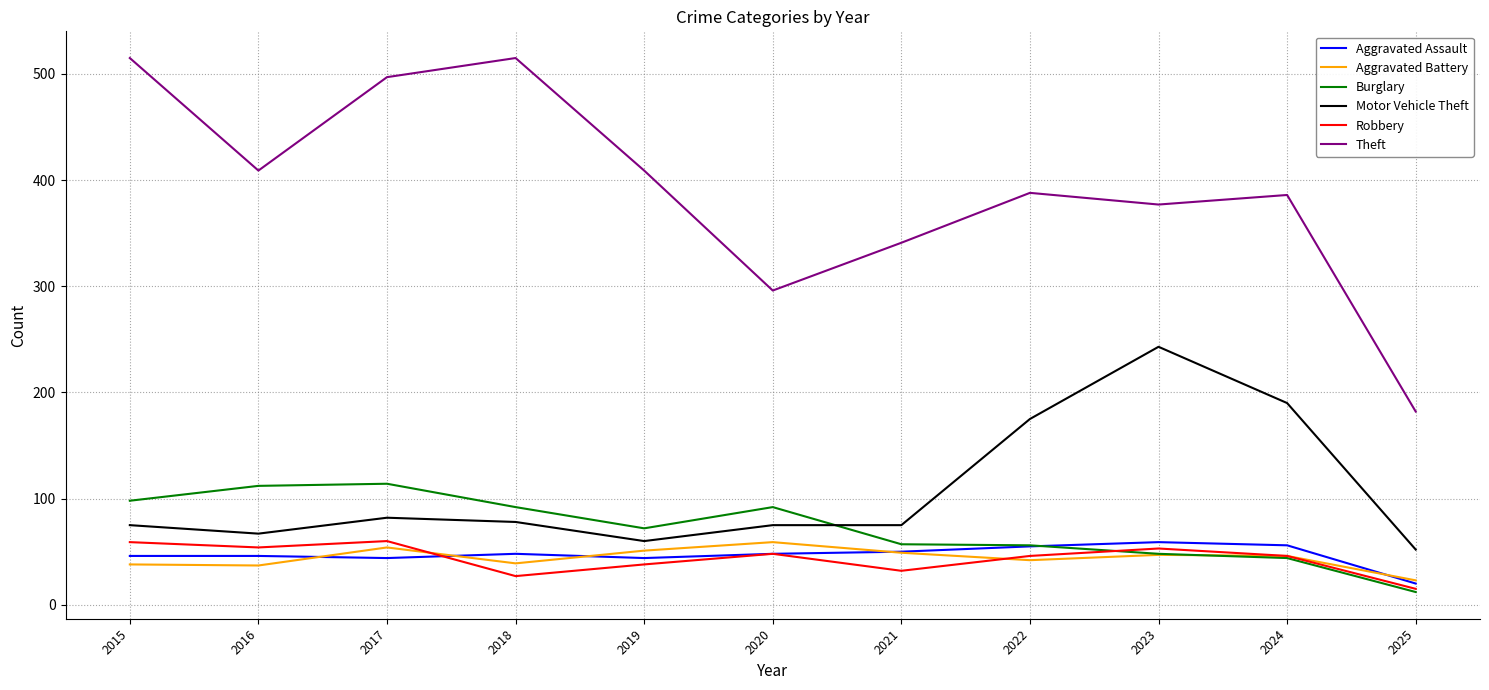

Is this an area chart (filled region under the line)?

No